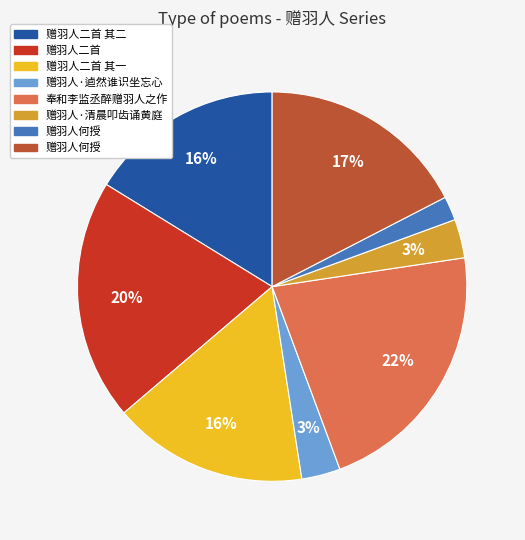

Count the number of slices in the pie.

8